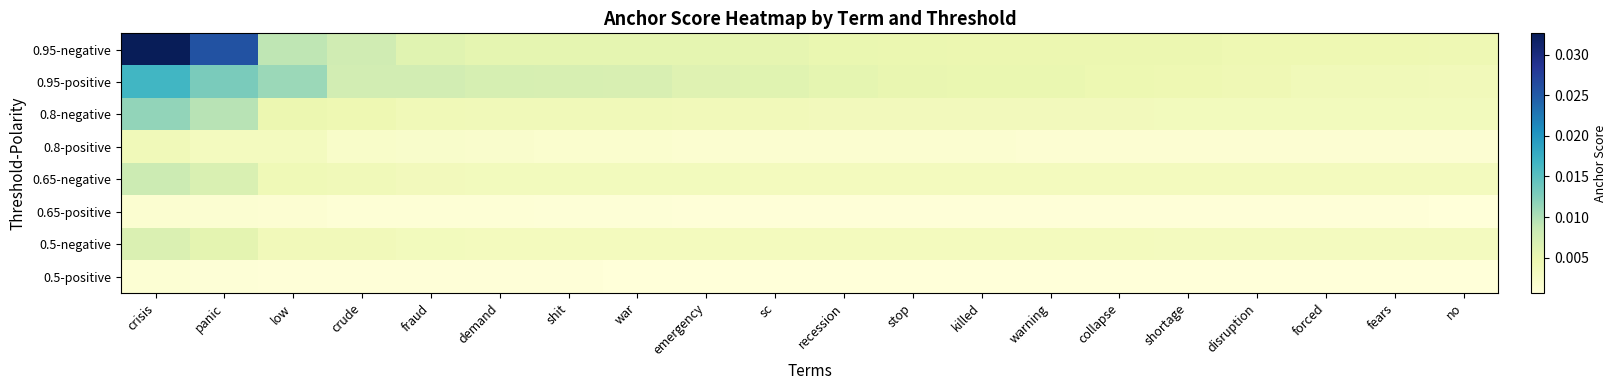

Rank the series by their maximum value, from highest to lowest.

0.95-negative, 0.95-positive, 0.8-negative, 0.65-negative, 0.5-negative, 0.8-positive, 0.65-positive, 0.5-positive